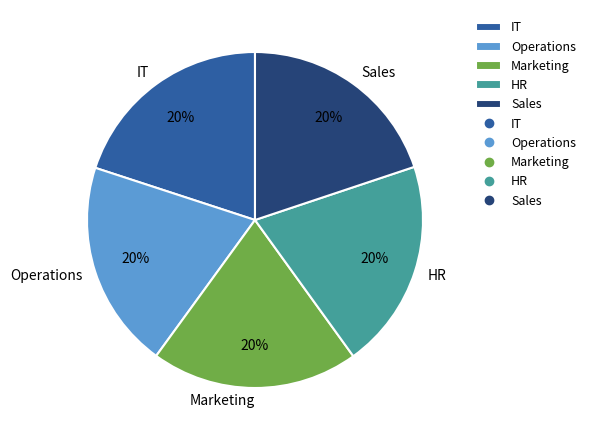

The IT slice represents 20% of the pie. True or false?

True